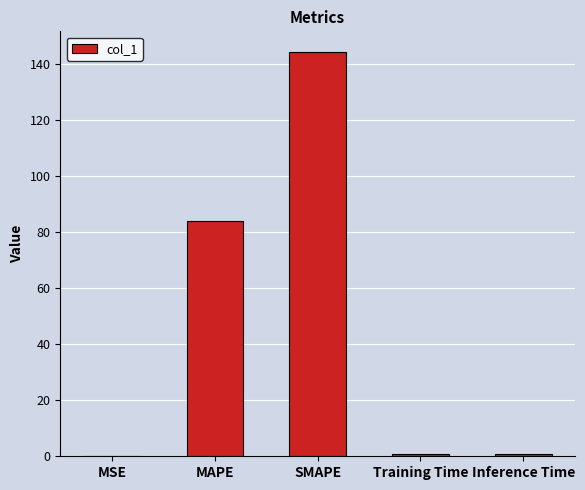

At which label is the value closest to 72?

MAPE